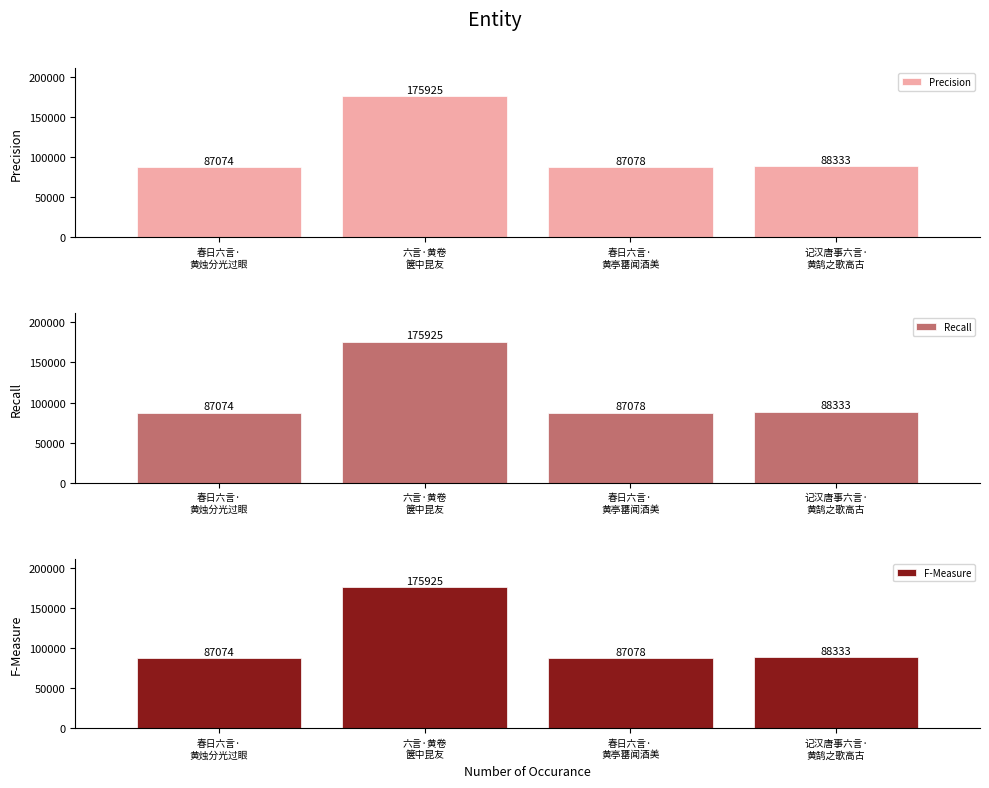

What is the value of the Precision bar at the 3rd from the left?

87078